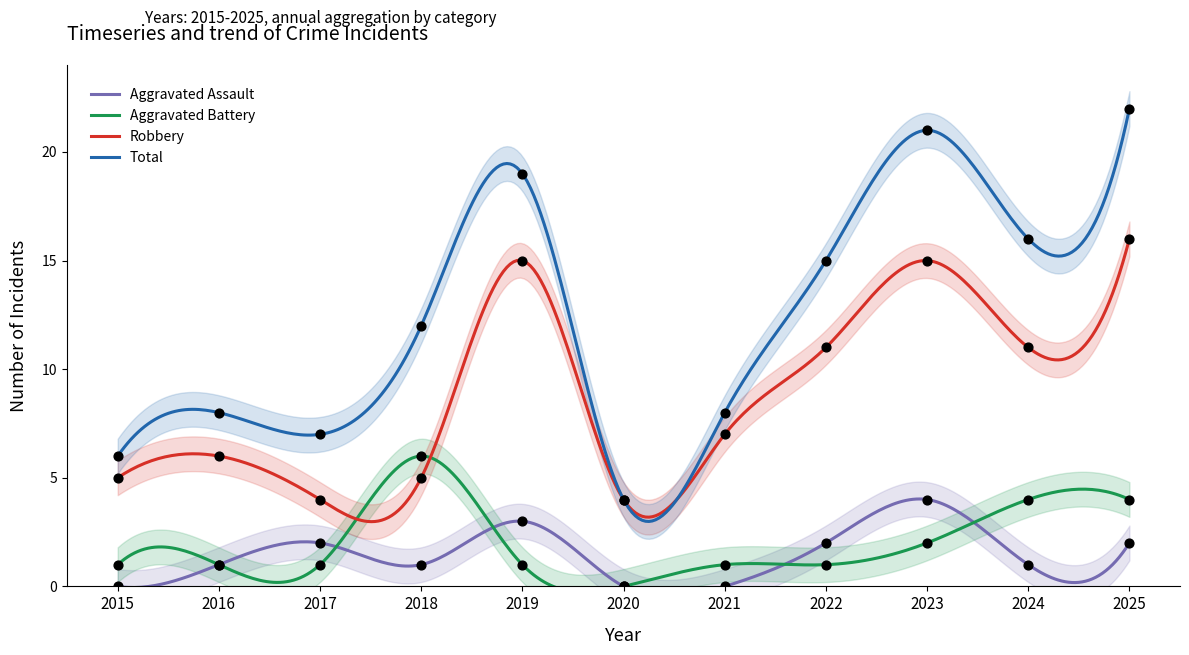

Which series has the widest spread of Y values?

Total